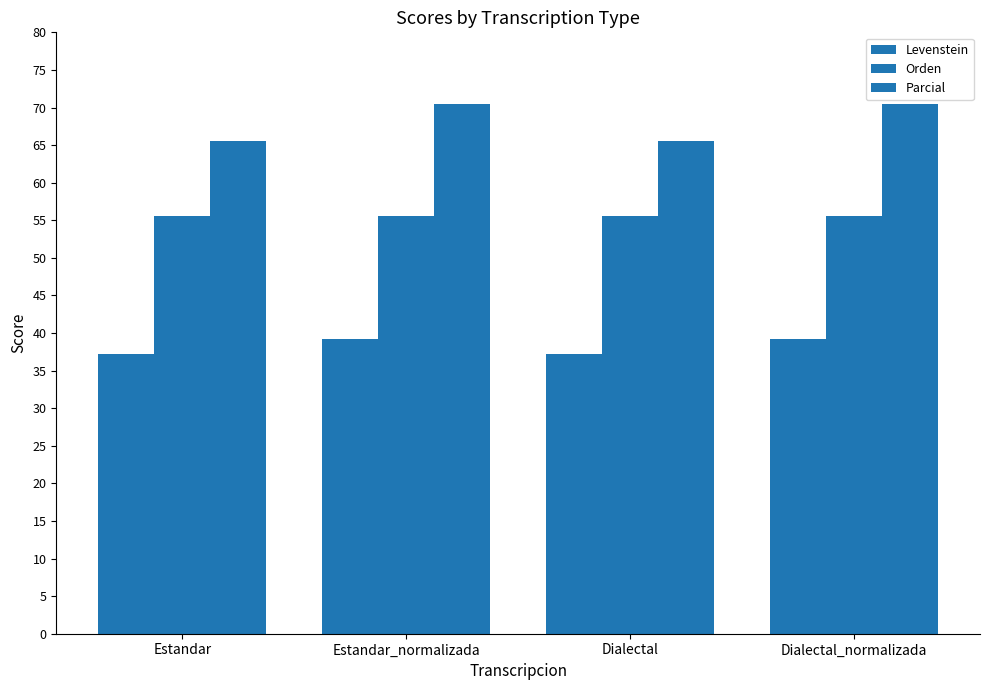

Is it true that Parcial equals 70.5 at Dialectal_normalizada?

True